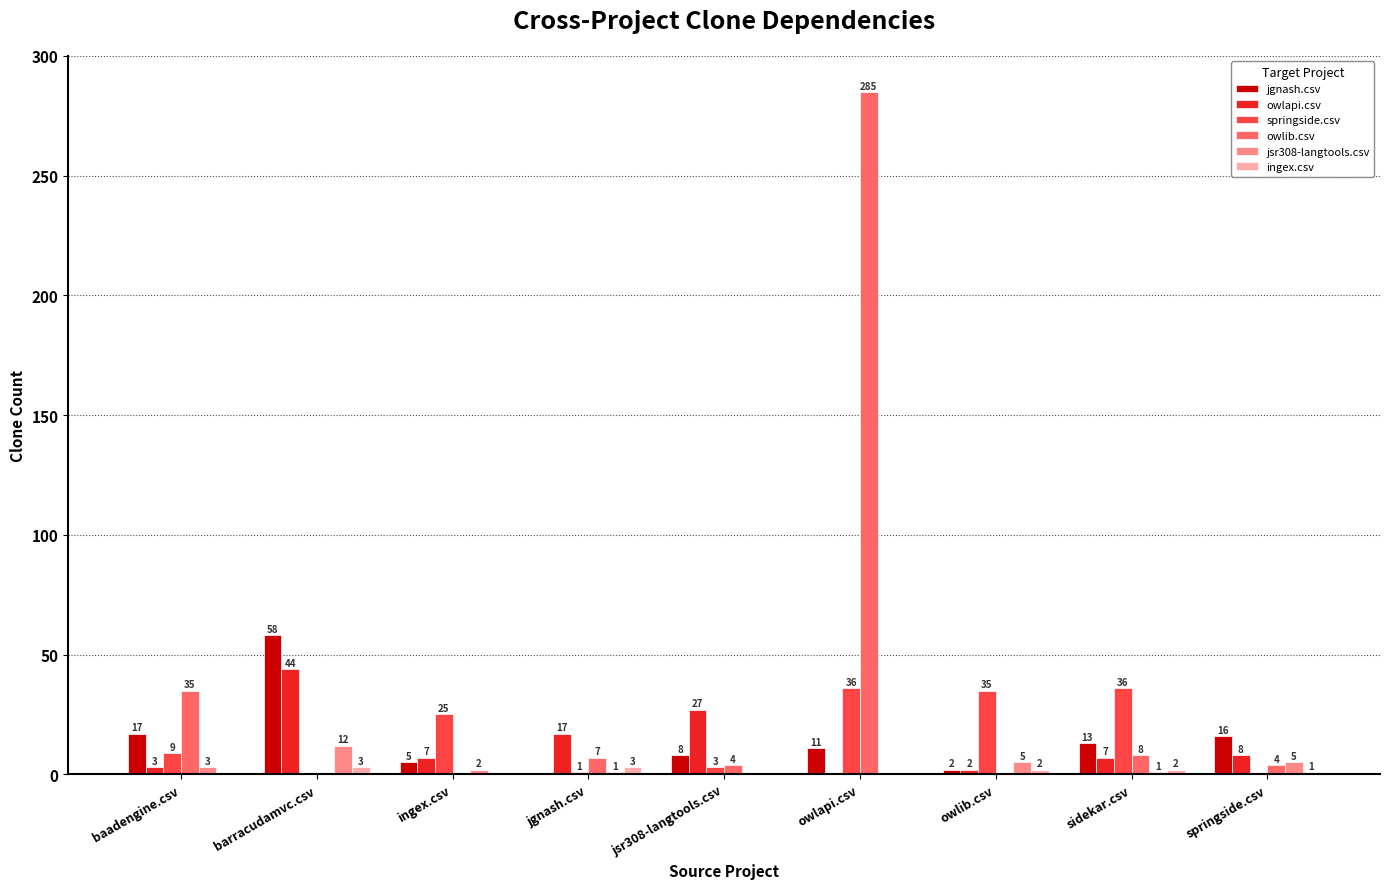

Reading left to right, extract all data points from this chart.

jgnash.csv: baadengine.csv=17	barracudamvc.csv=58	ingex.csv=5	jgnash.csv=0	jsr308-langtools.csv=8	owlapi.csv=11	owlib.csv=2	sidekar.csv=13	springside.csv=16
owlapi.csv: baadengine.csv=3	barracudamvc.csv=44	ingex.csv=7	jgnash.csv=17	jsr308-langtools.csv=27	owlapi.csv=0	owlib.csv=2	sidekar.csv=7	springside.csv=8
springside.csv: baadengine.csv=9	barracudamvc.csv=0	ingex.csv=25	jgnash.csv=1	jsr308-langtools.csv=3	owlapi.csv=36	owlib.csv=35	sidekar.csv=36	springside.csv=0
owlib.csv: baadengine.csv=35	barracudamvc.csv=0	ingex.csv=0	jgnash.csv=7	jsr308-langtools.csv=4	owlapi.csv=285	owlib.csv=0	sidekar.csv=8	springside.csv=4
jsr308-langtools.csv: baadengine.csv=3	barracudamvc.csv=12	ingex.csv=2	jgnash.csv=1	jsr308-langtools.csv=0	owlapi.csv=0	owlib.csv=5	sidekar.csv=1	springside.csv=5
ingex.csv: baadengine.csv=0	barracudamvc.csv=3	ingex.csv=0	jgnash.csv=3	jsr308-langtools.csv=0	owlapi.csv=0	owlib.csv=2	sidekar.csv=2	springside.csv=1